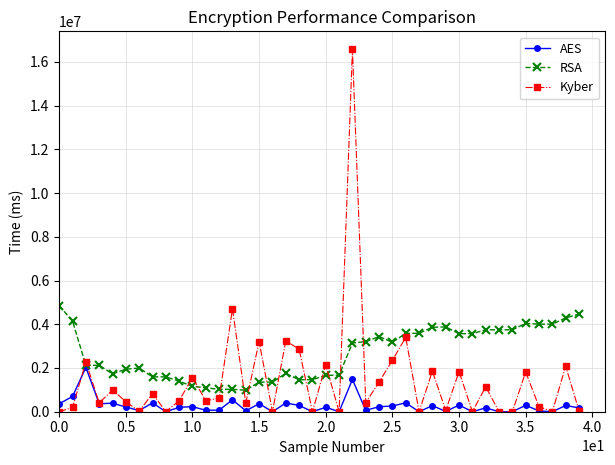

What is the difference between the second highest and second lowest values in the RSA series?

3441157.5